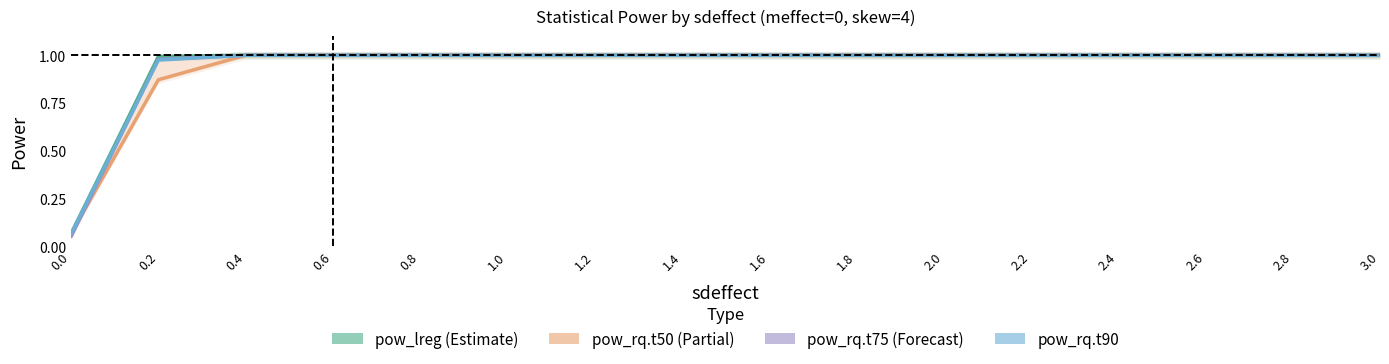

At which category is the sum across all series the highest?

0.4